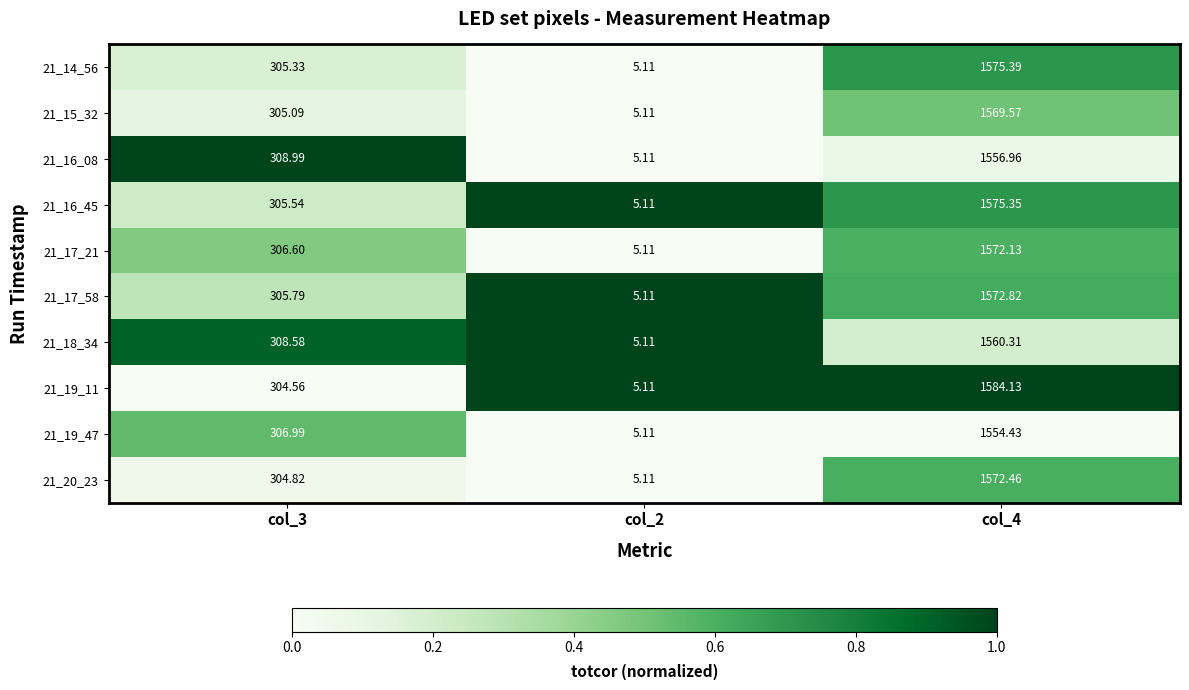

List the series in order of their peak value, lowest first.

21_19_47, 21_16_08, 21_18_34, 21_15_32, 21_17_21, 21_20_23, 21_17_58, 21_16_45, 21_14_56, 21_19_11